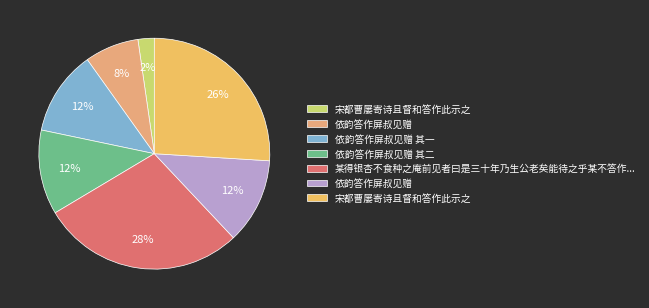

Which slice is the largest?

某得银杏不食种之庵前见者曰是三十年乃生公老矣能待之乎某不答作曰